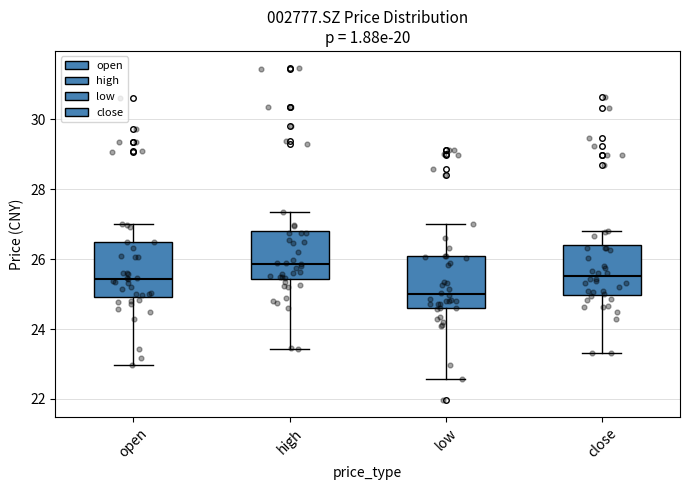

Reading left to right, transcribe this box plot: for each box, give where its median line is, the range the box spans, and where its two whiskers end, as read against the y-axis. The values are not printed on the chart, so give them approximately, as read against the axis.

open: median 25.4, box 25.0 to 26.4, whiskers 23.0 to 27.0
high: median 25.8, box 25.4 to 26.8, whiskers 23.4 to 27.4
low: median 25.0, box 24.6 to 26.0, whiskers 22.6 to 27.0
close: median 25.6, box 25.0 to 26.4, whiskers 23.4 to 26.8